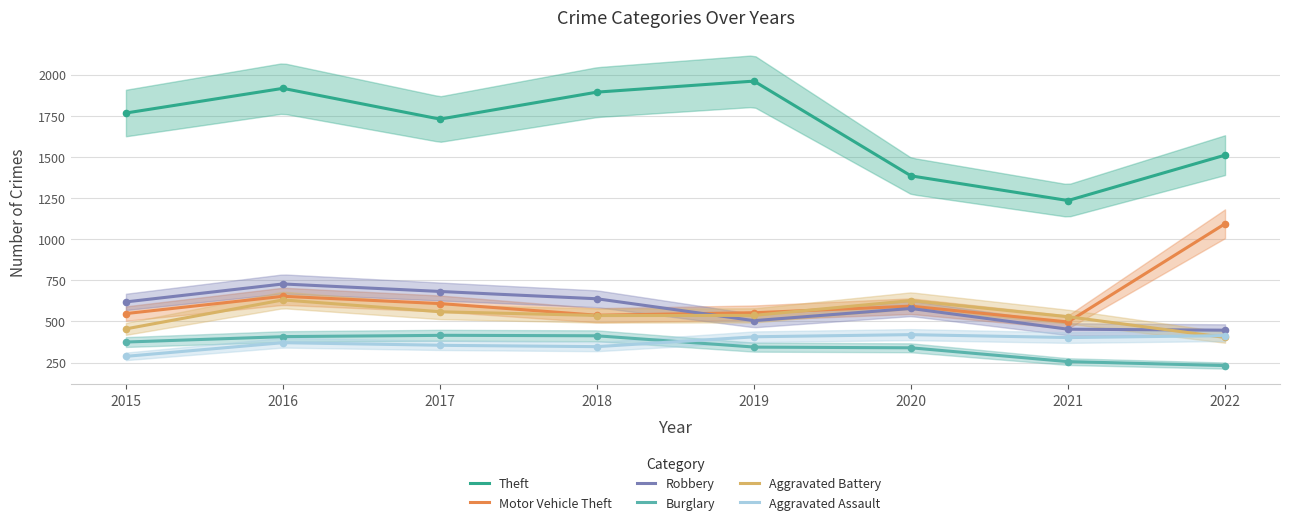

Which series has the largest Y range (max minus min)?

Theft